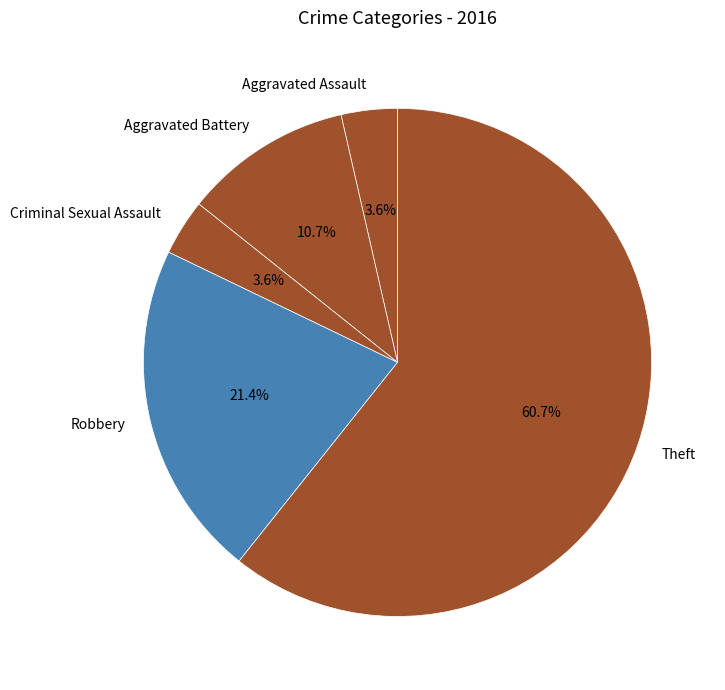

Combined, what portion of the pie is Robbery and Theft?

82.1%